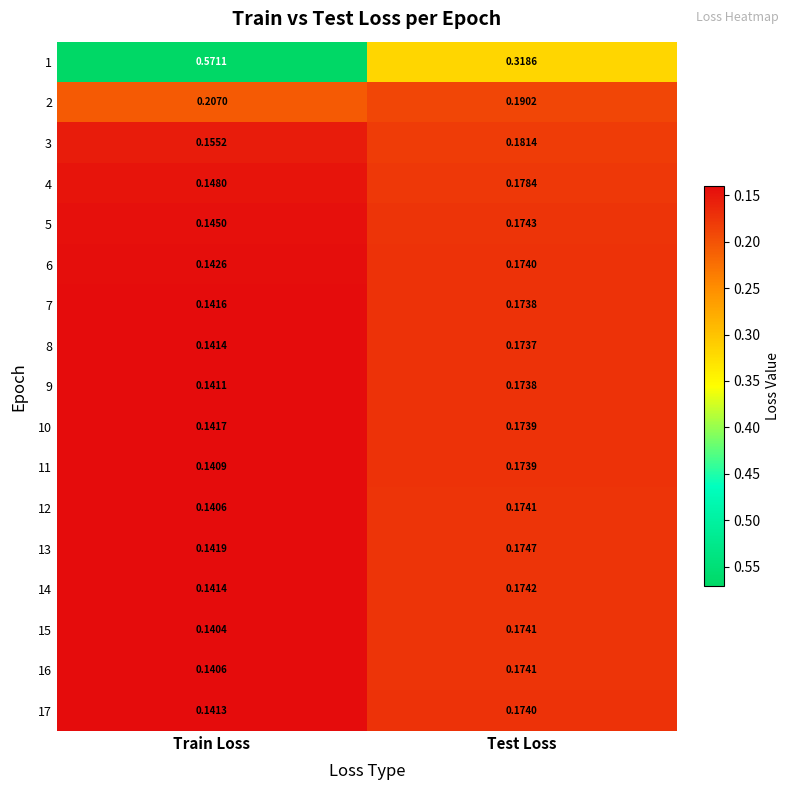

Where is 5 nearest to the value 0?

Train Loss